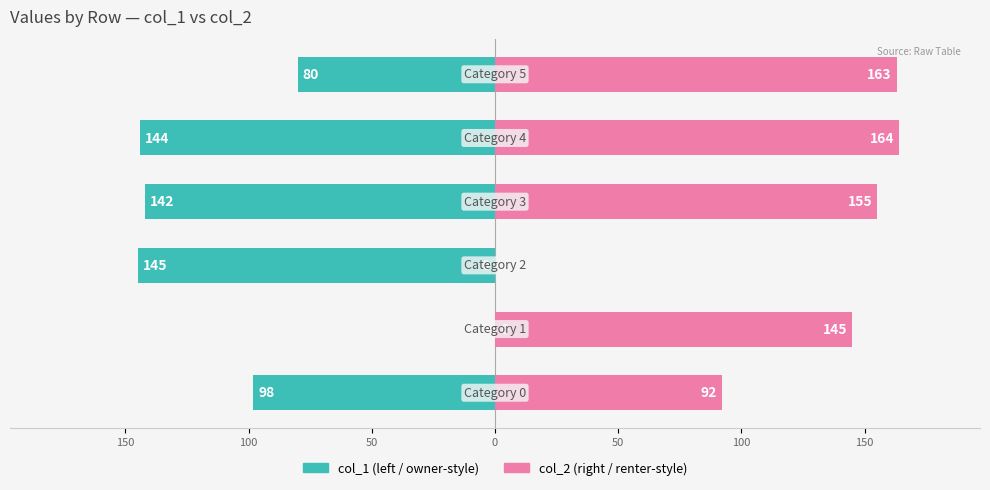

True or false: col_1 (left) has a value of -53 at 150.

False